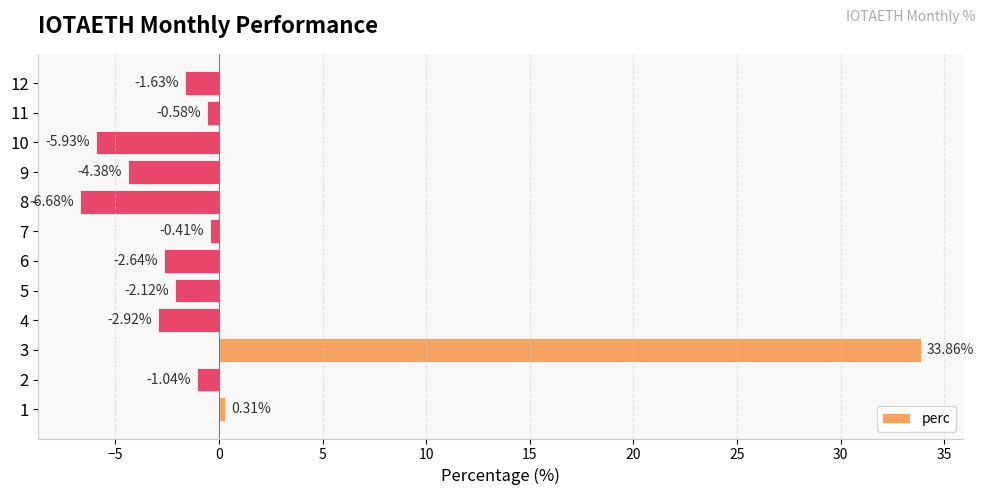

What is the difference between the maximum and second lowest values?

39.8